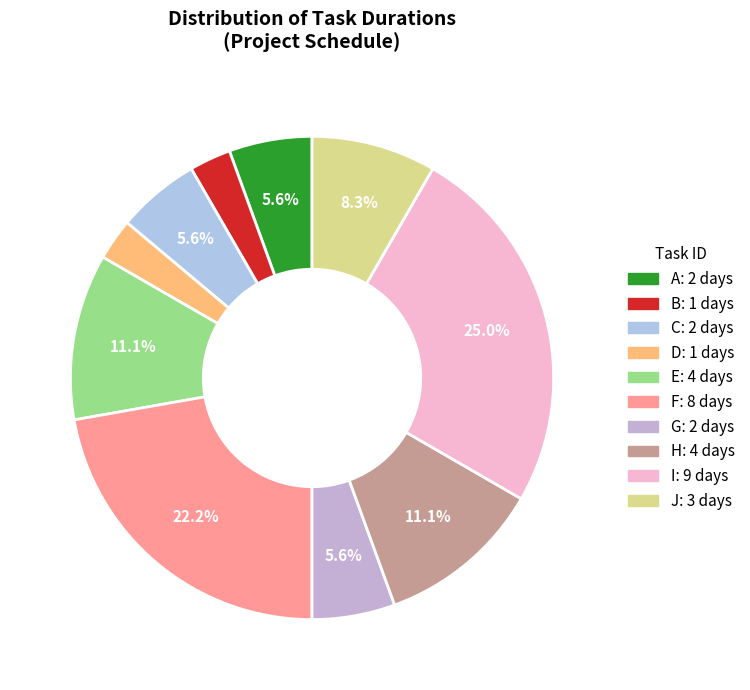

The E slice represents 11% of the pie. True or false?

True